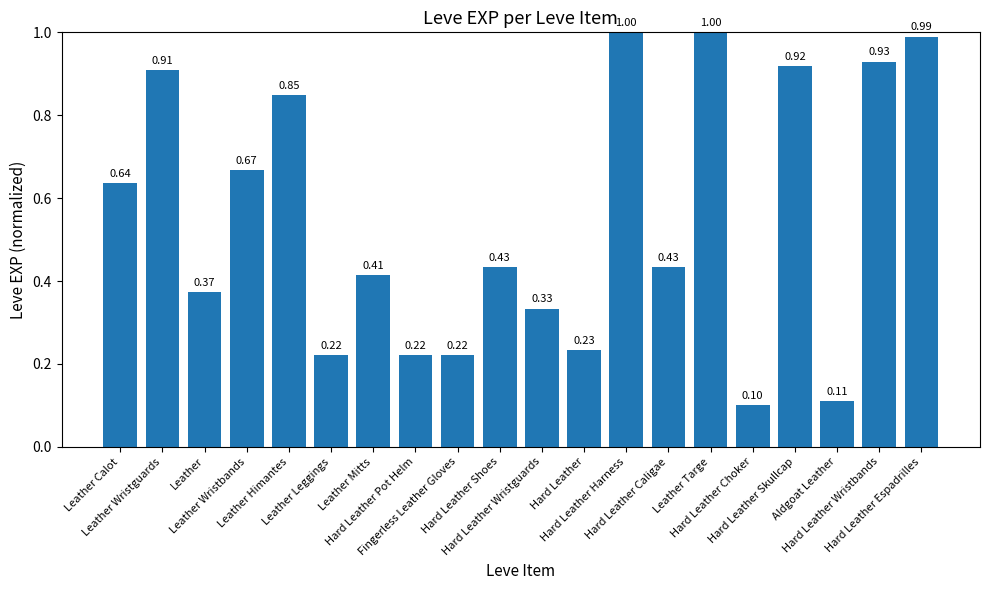

What is the sum of all values?

11.0